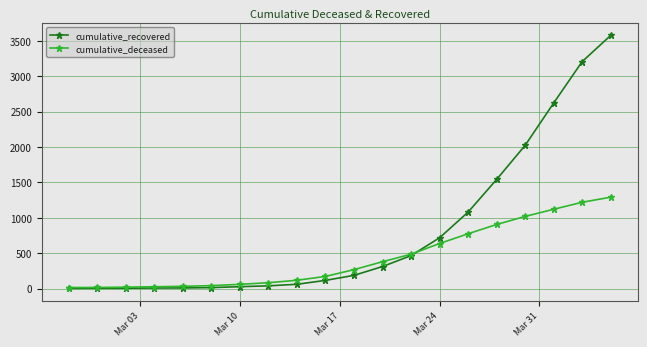

Which series has the largest total across all categories?

cumulative_recovered